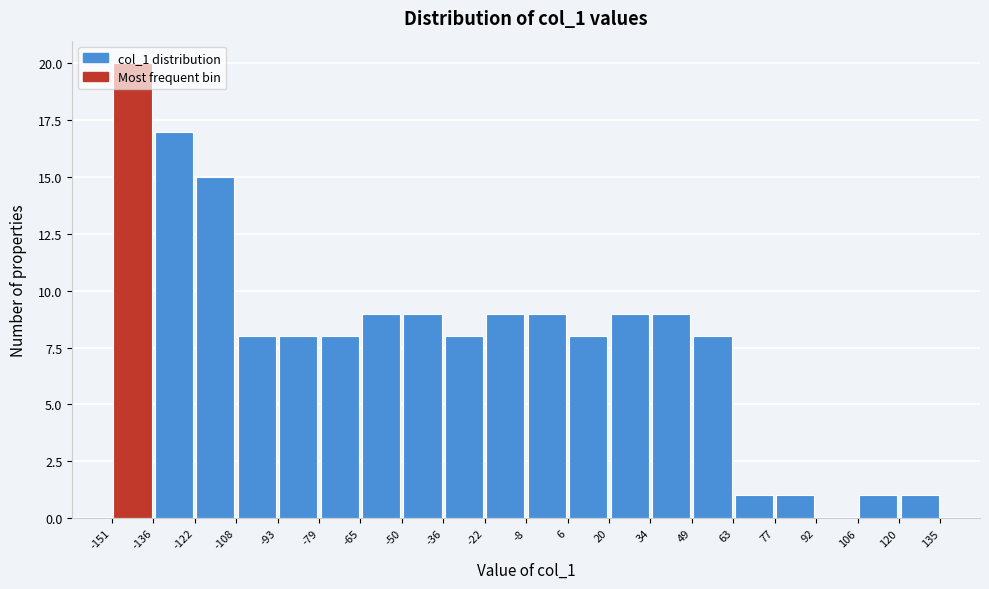

Reading left to right, transcribe this chart: for each bar, give the range it covers on the x-axis and its height. The values are not printed on the chart, so give them approximately, as read against the axis.

-151 to -136: 20
-136 to -122: 17
-122 to -108: 15
-108 to -93: 8
-93 to -79: 8
-79 to -65: 8
-65 to -50: 9
-50 to -36: 9
-36 to -22: 8
-22 to -8: 9
-8 to 6: 9
6 to 20: 8
20 to 34: 9
34 to 49: 9
49 to 63: 8
63 to 77: 1
77 to 92: 1
92 to 106: 0
106 to 120: 1
120 to 135: 1